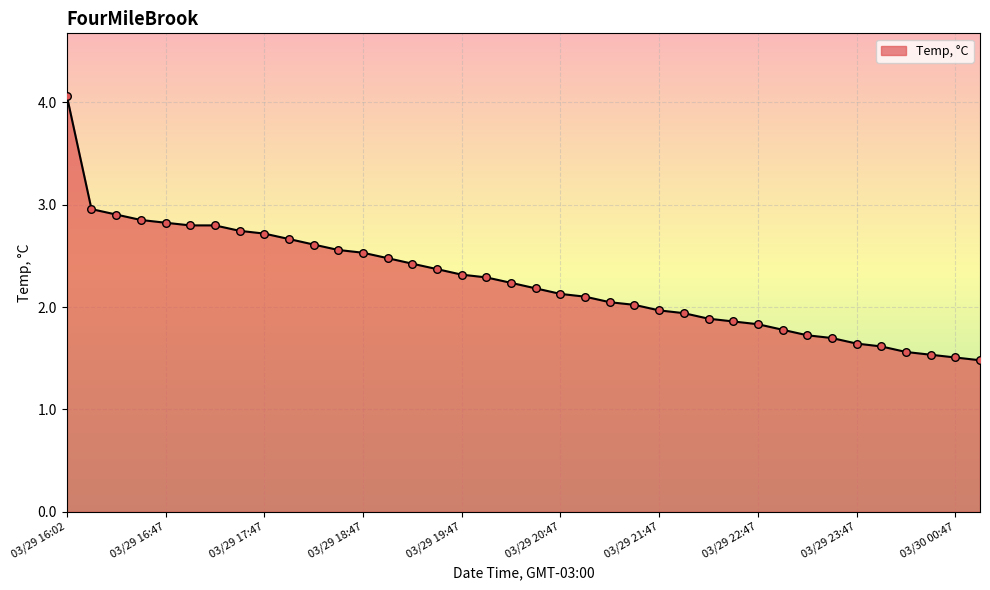

What is the smallest value displayed?

1.5